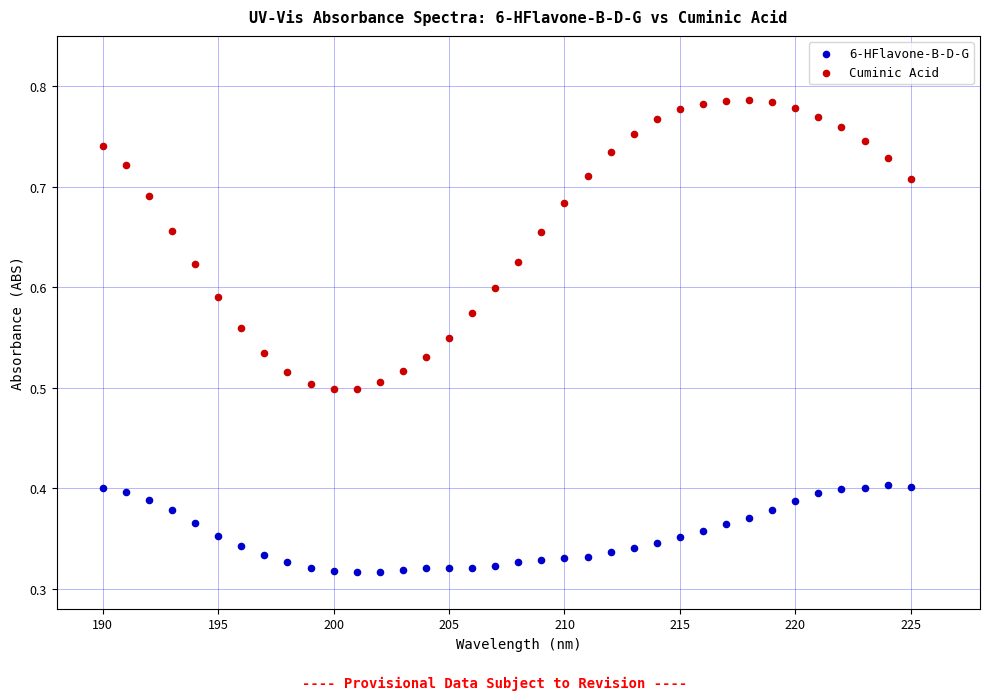

Which series has the largest Y range (max minus min)?

Cuminic Acid